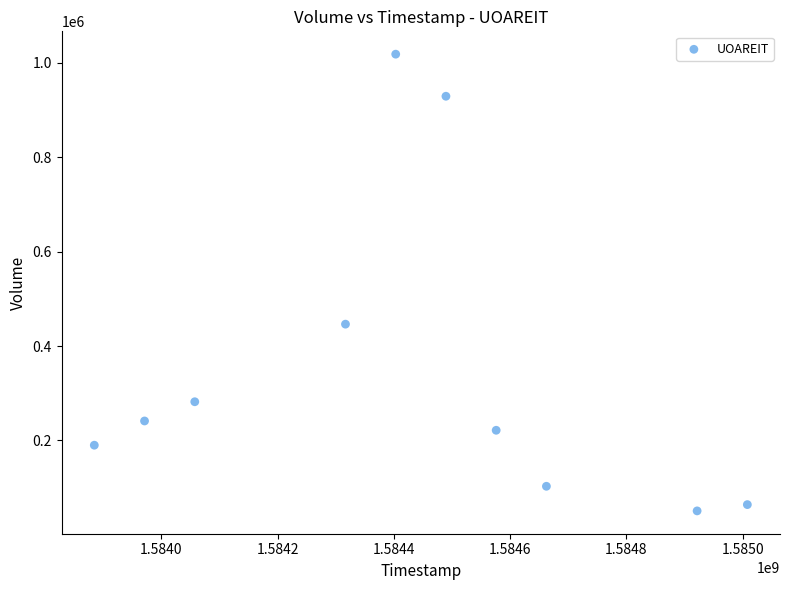

What is the range of X values (max minus min)?

1123200